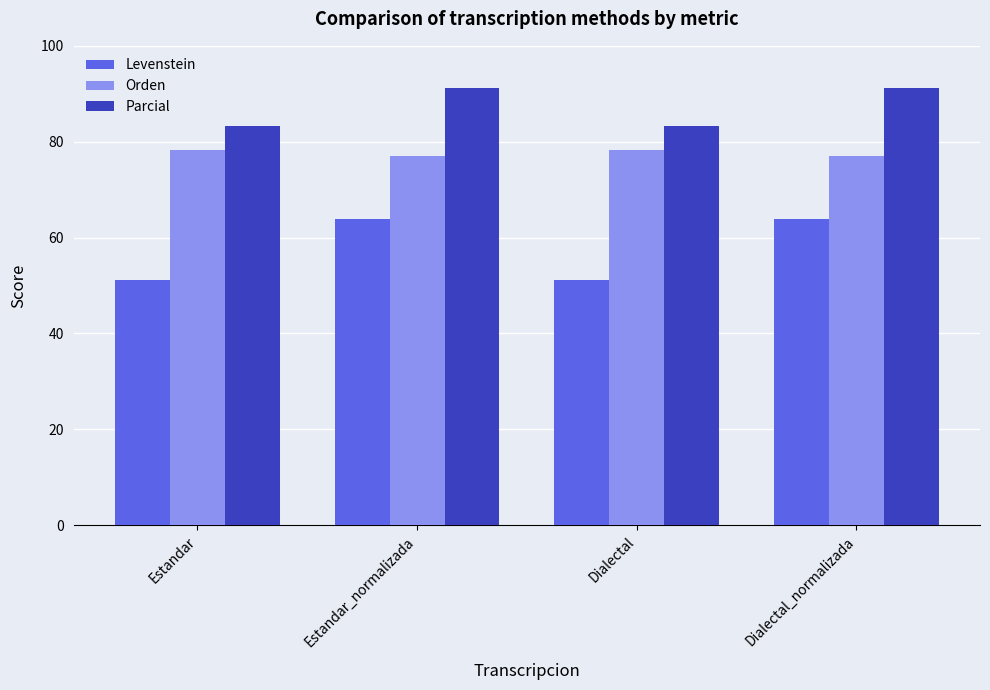

What is the sum of all Parcial values?

349.3